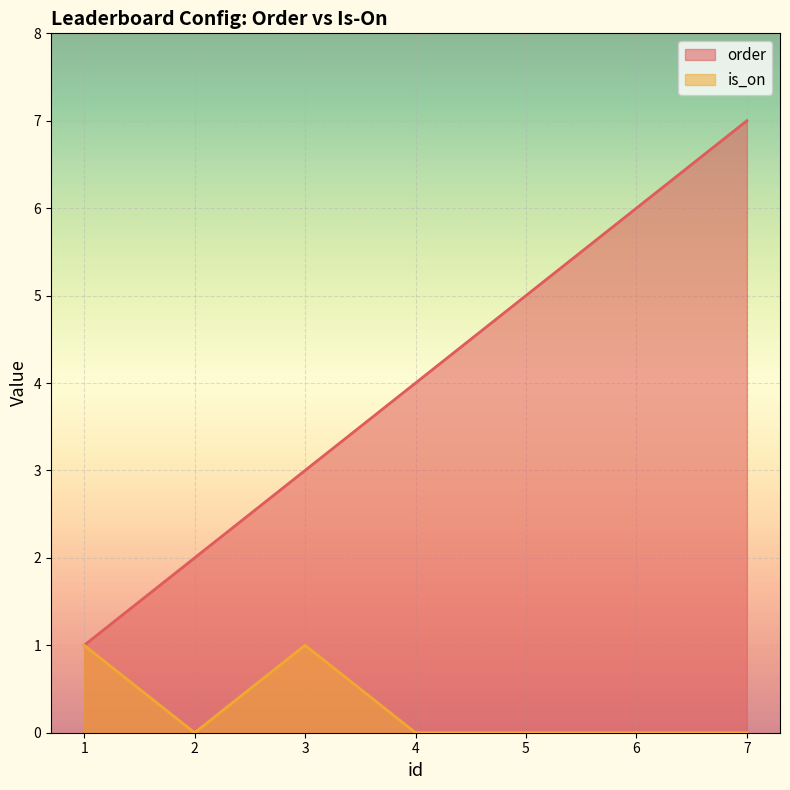

Which series has the largest total across all categories?

order